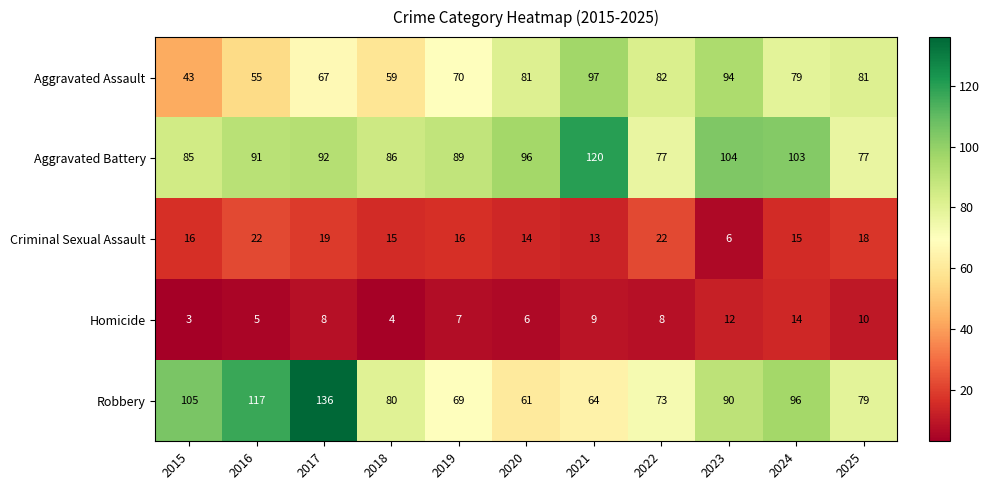

What is the difference between the maximum and minimum values in the Robbery series?

75